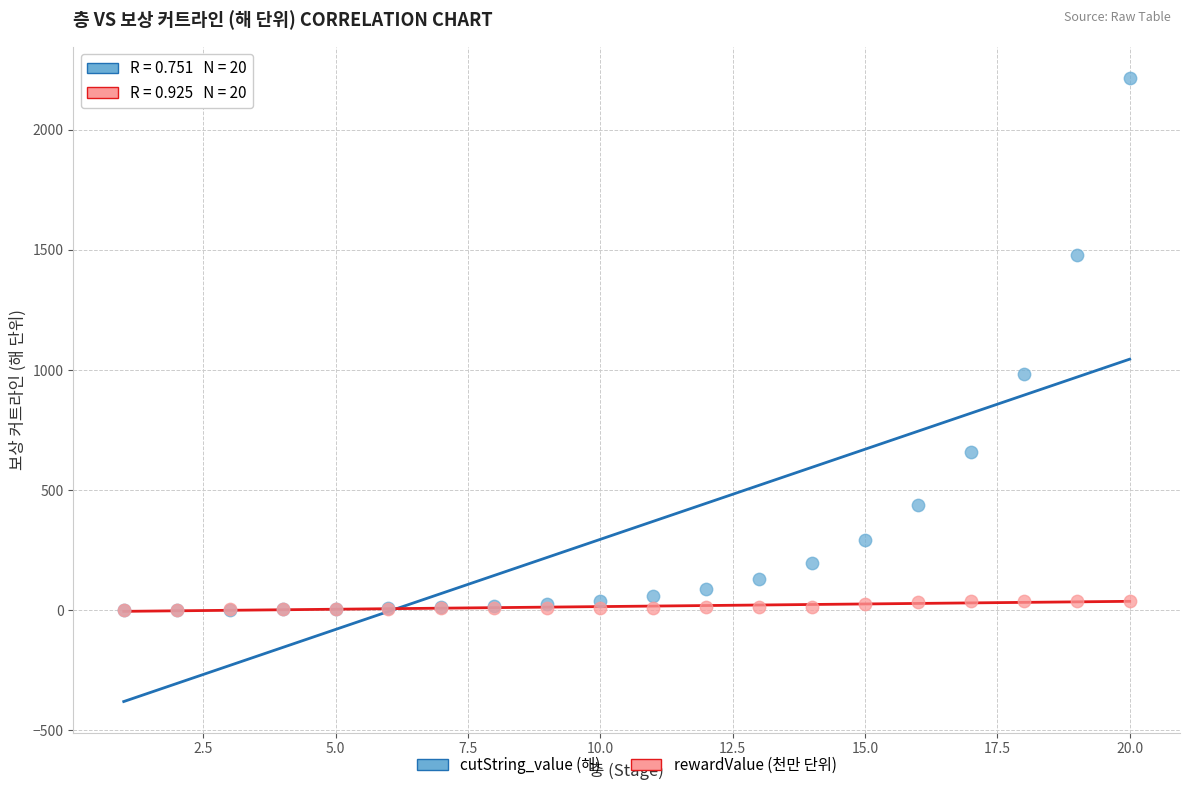

Which series contains the highest Y value?

cutString_value (해)